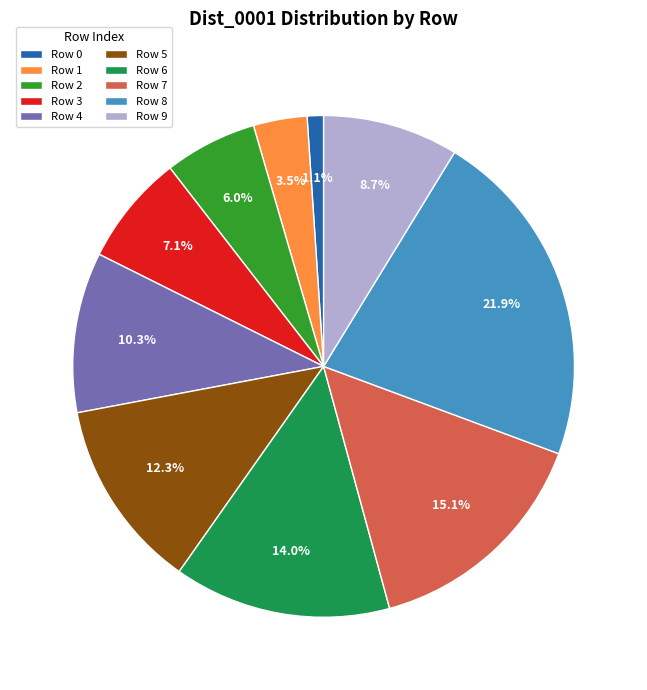

Which has a higher value, Row 3 or Row 8?

Row 8